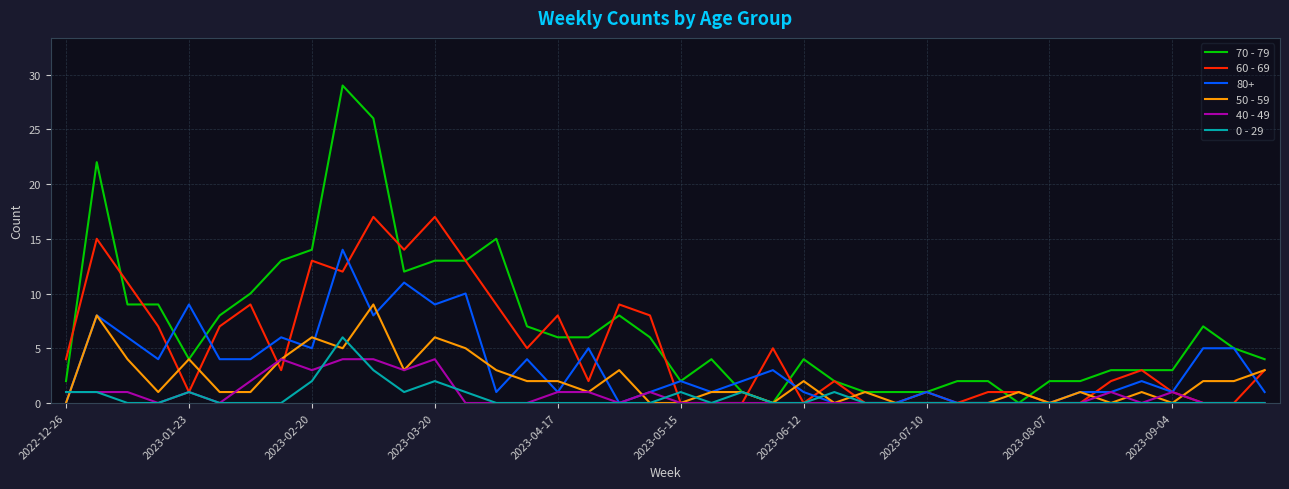

Which series has the largest range (max minus min)?

70 - 79